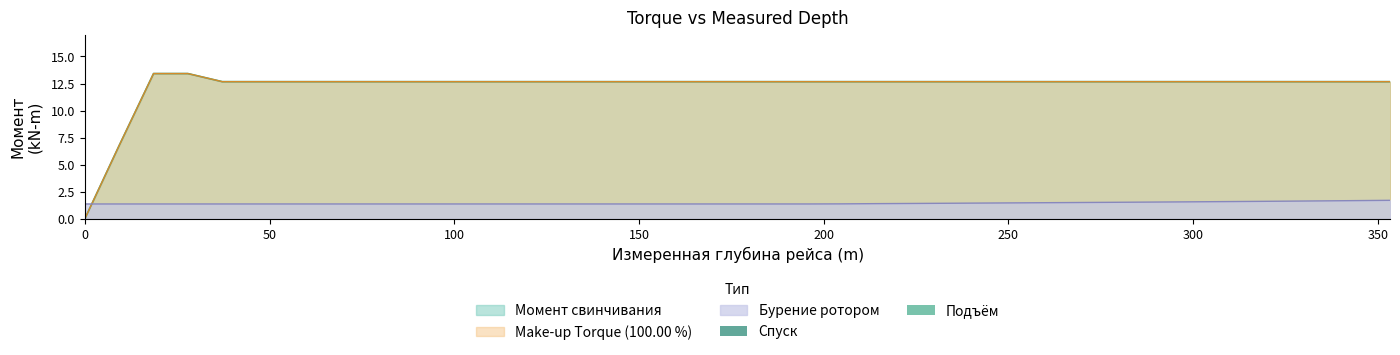

What is the total value across all series at 241.8?

26.8